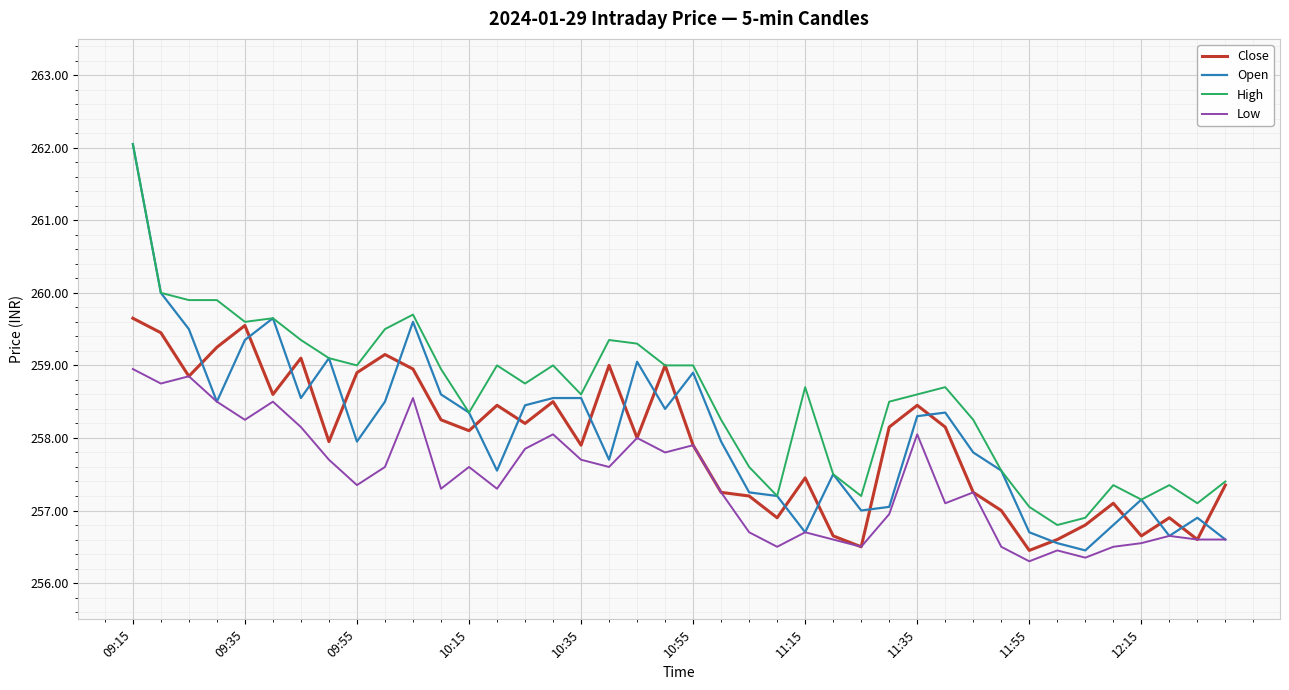

Does the chart have visible grid lines?

Yes